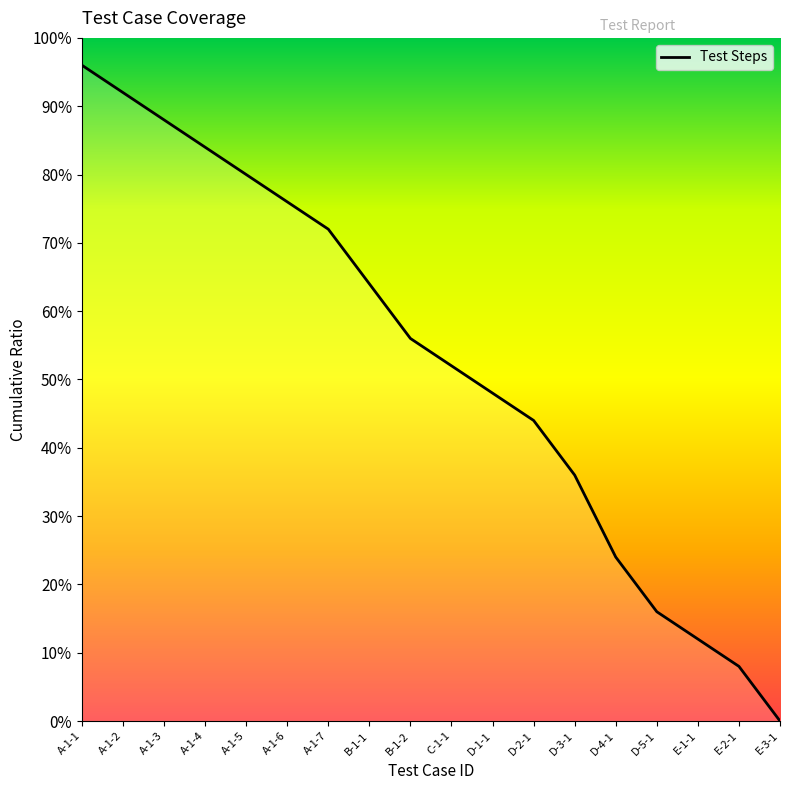

The value at D-3-1 is 0.4. True or false?

True